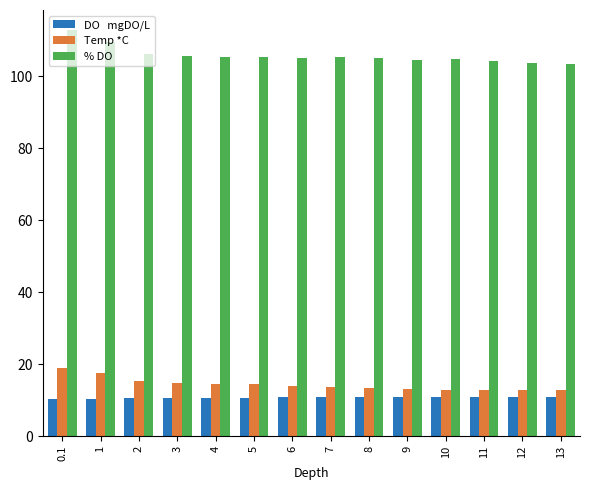

What is the difference between the highest and lowest values at 1?

98.9